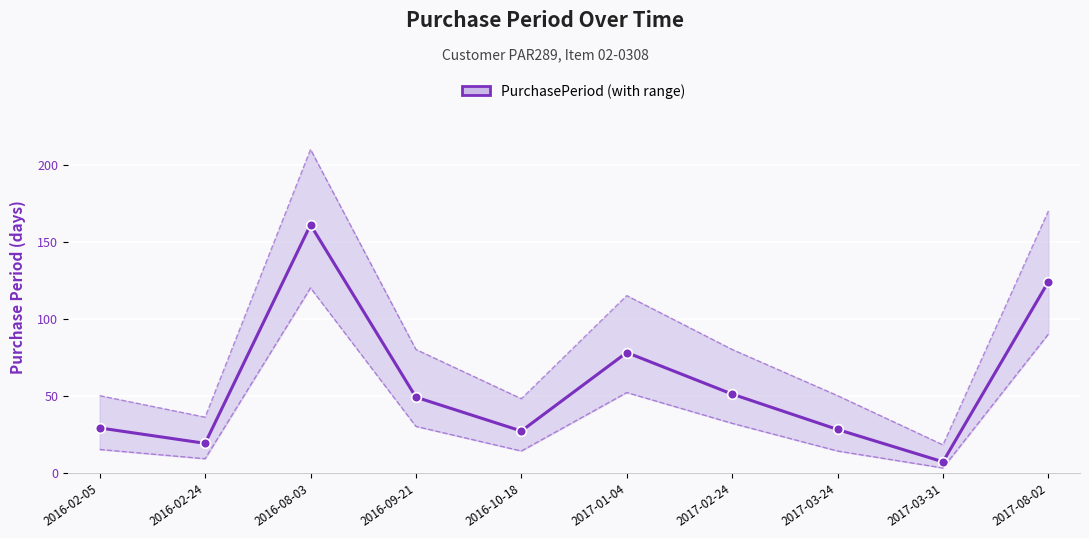

Where is the first local minimum?

2016-02-24